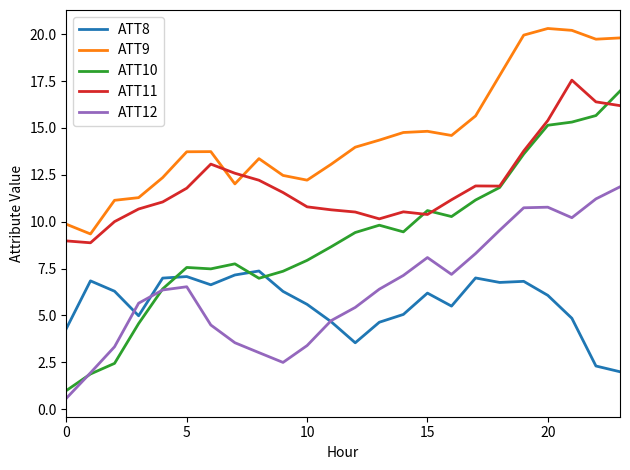

What is the smallest value displayed?

0.6